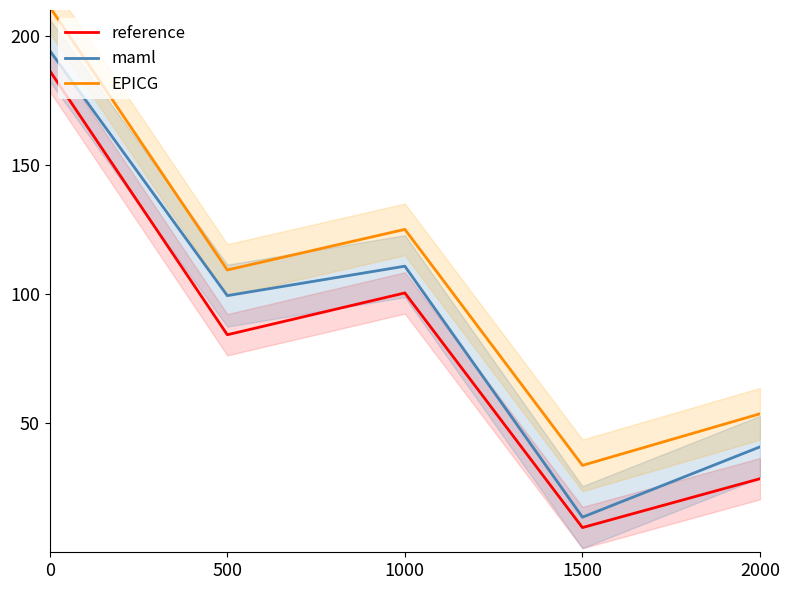

Rank the series at 2000 from lowest to highest value.

reference, maml, EPICG